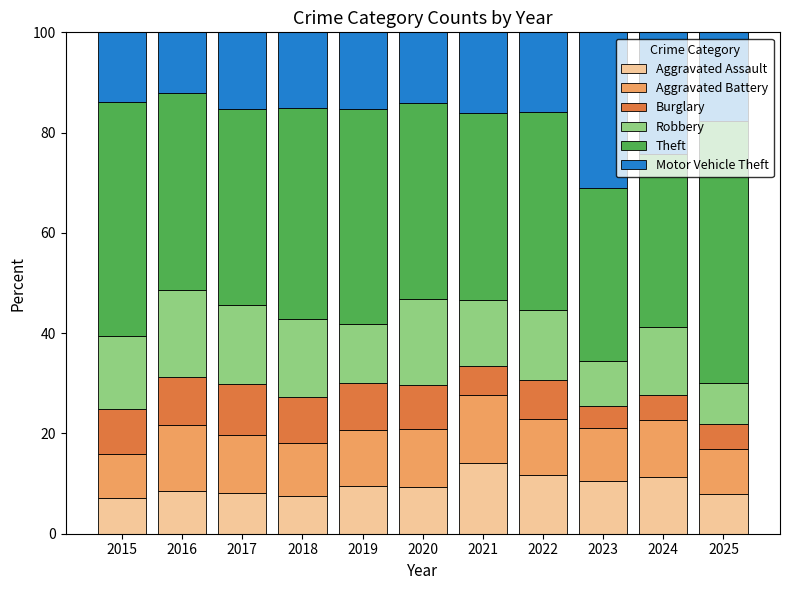

Which category has the highest value in the Aggravated Assault series?

2021